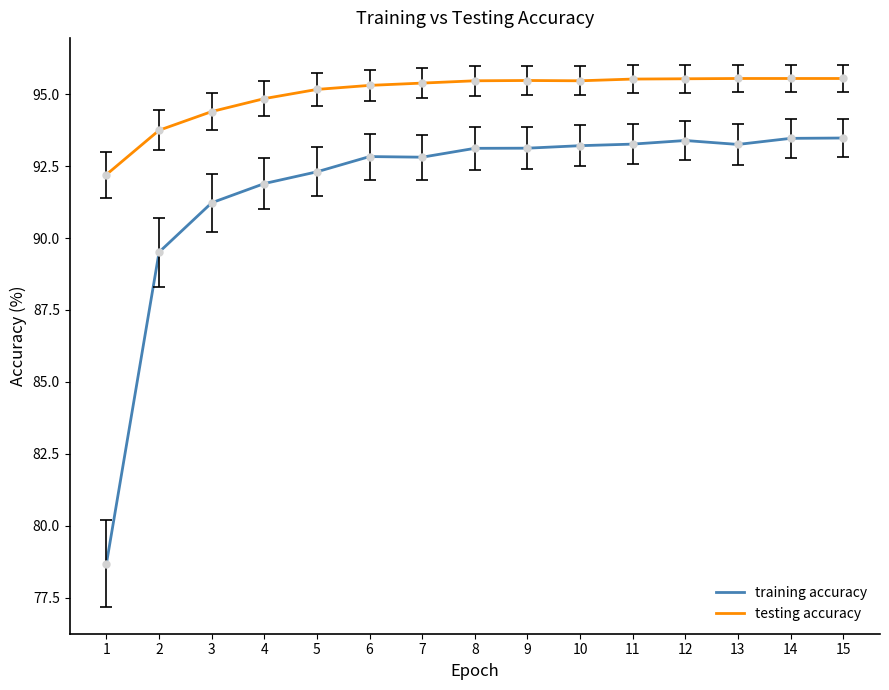

What is the difference between the testing accuracy values at 5 and 11?

0.4